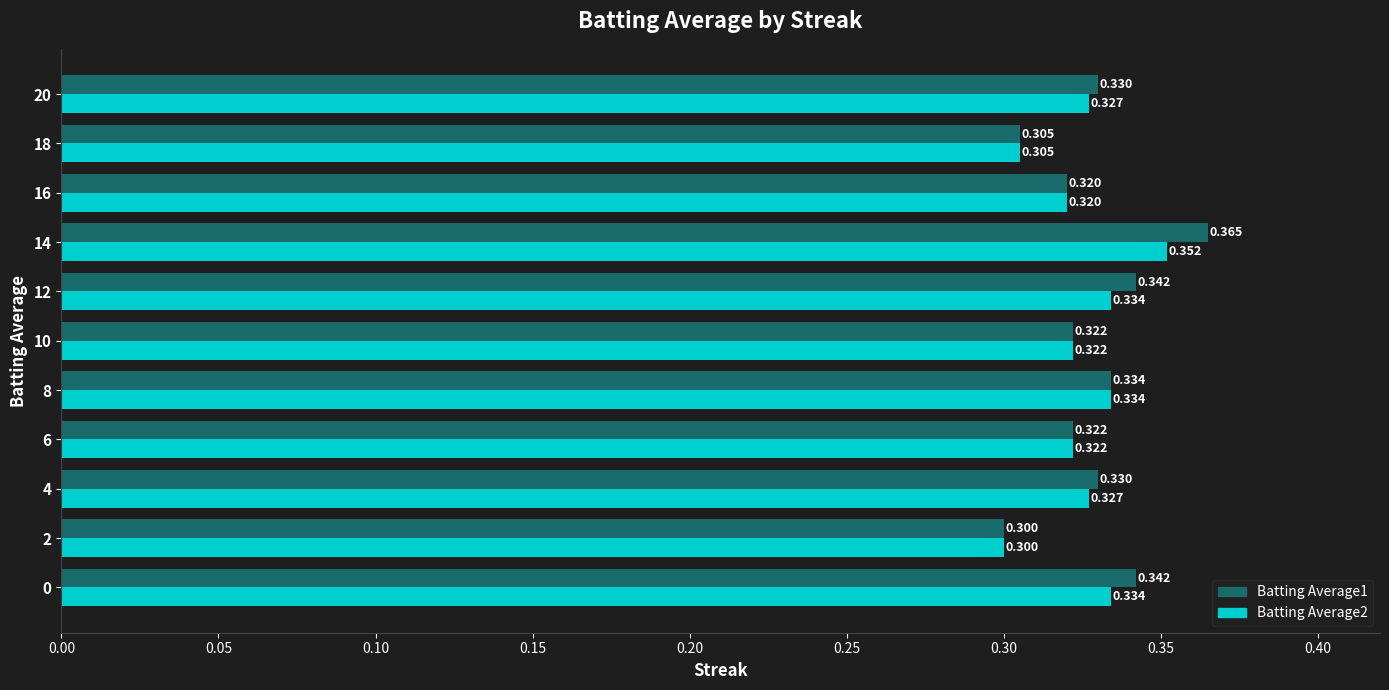

Rank the series by their average value, from highest to lowest.

Batting Average1, Batting Average2